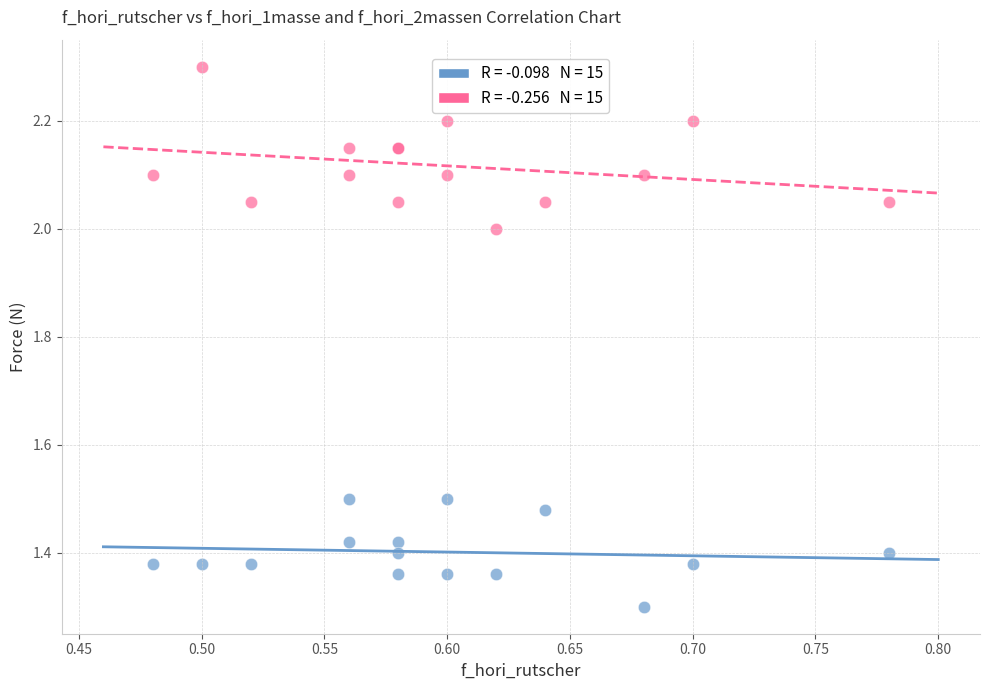

Across all series, what Y value is closest to 1?

1.3